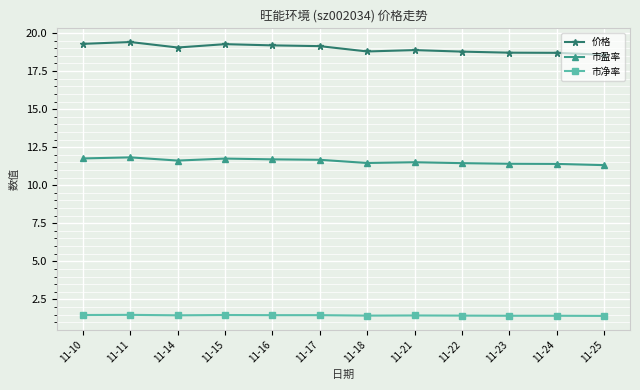

What is the minimum value shown in the chart?

1.4